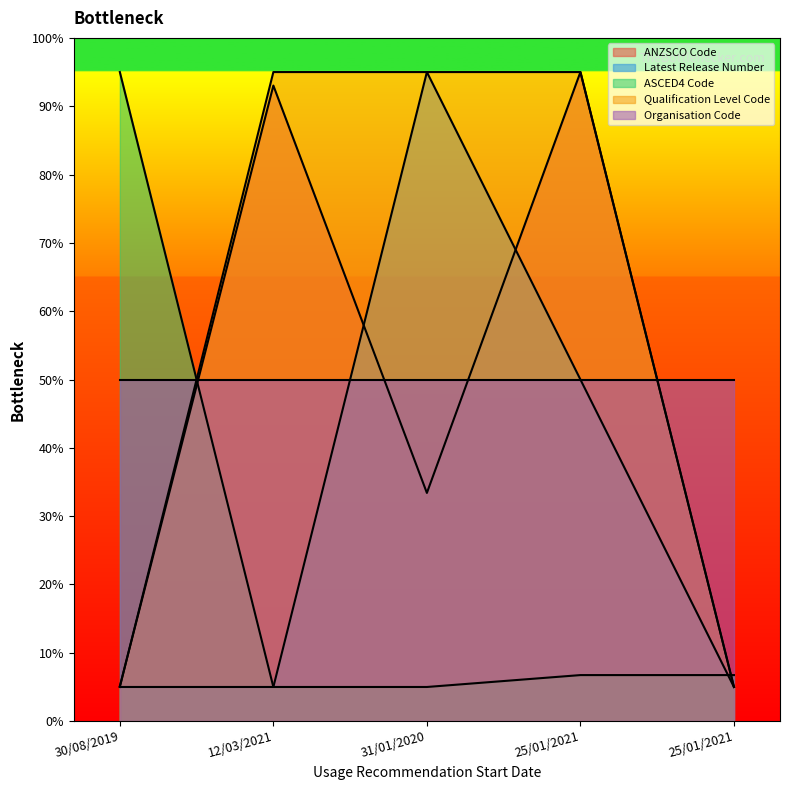

Which series changed the most between 31/01/2020 and 25/01/2021?

Latest Release Number